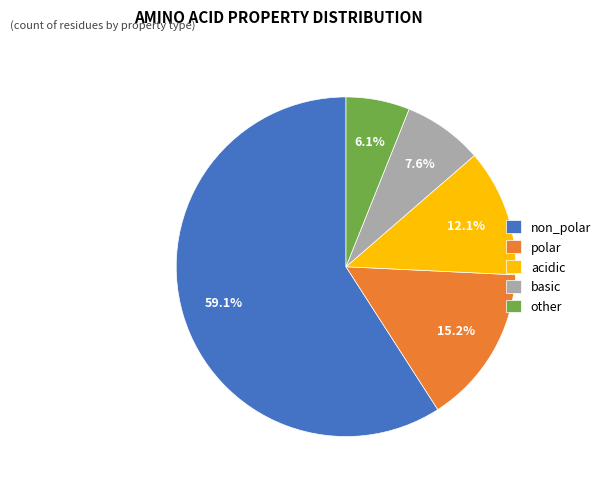

To the nearest percent, what portion does polar represent?

15%